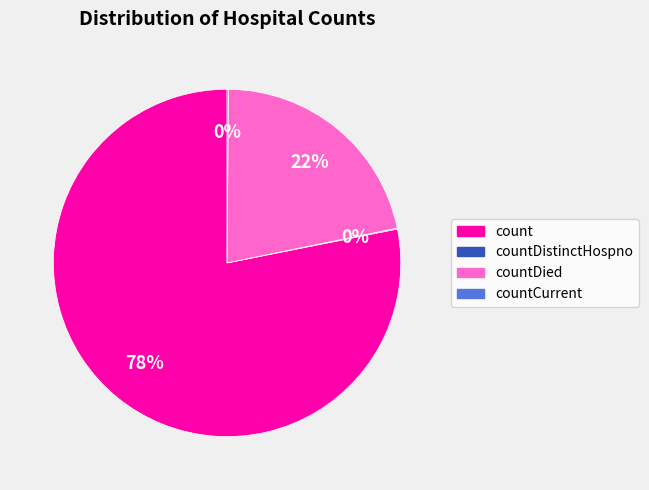

To the nearest percent, what is the average slice percentage?

25%